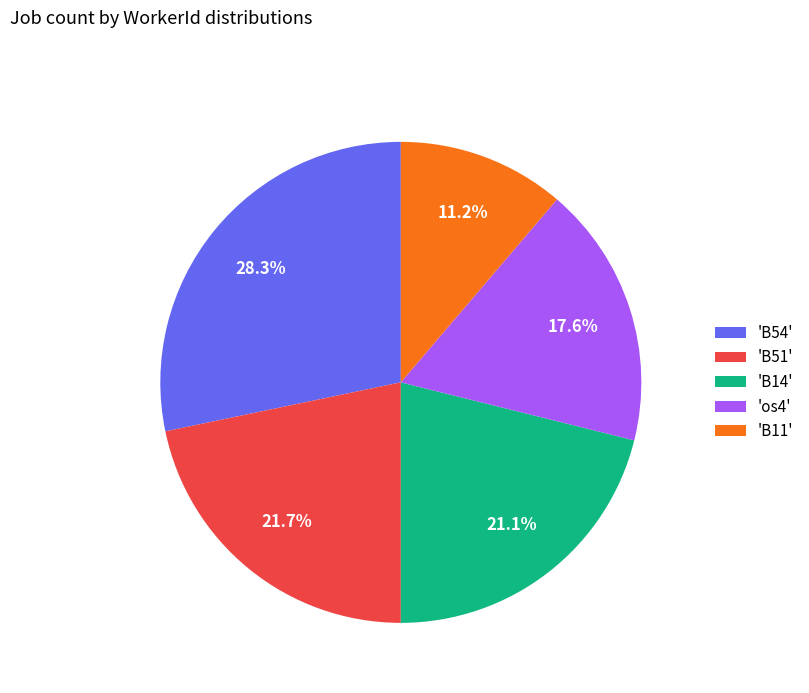

Does 'B54' represent more than half of the total?

No